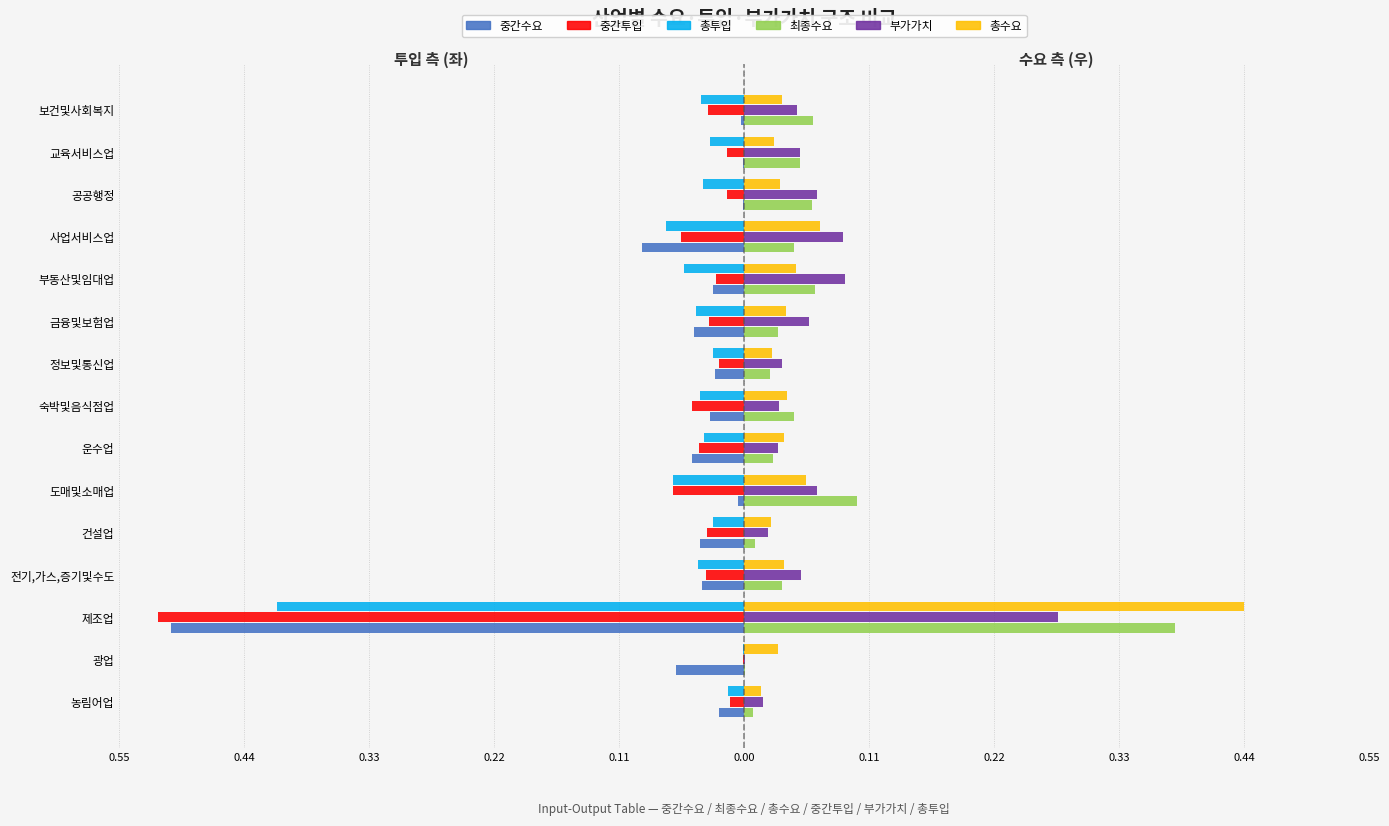

List the series in order of their peak value, lowest first.

총투입, 중간수요, 중간투입, 부가가치, 최종수요, 총수요